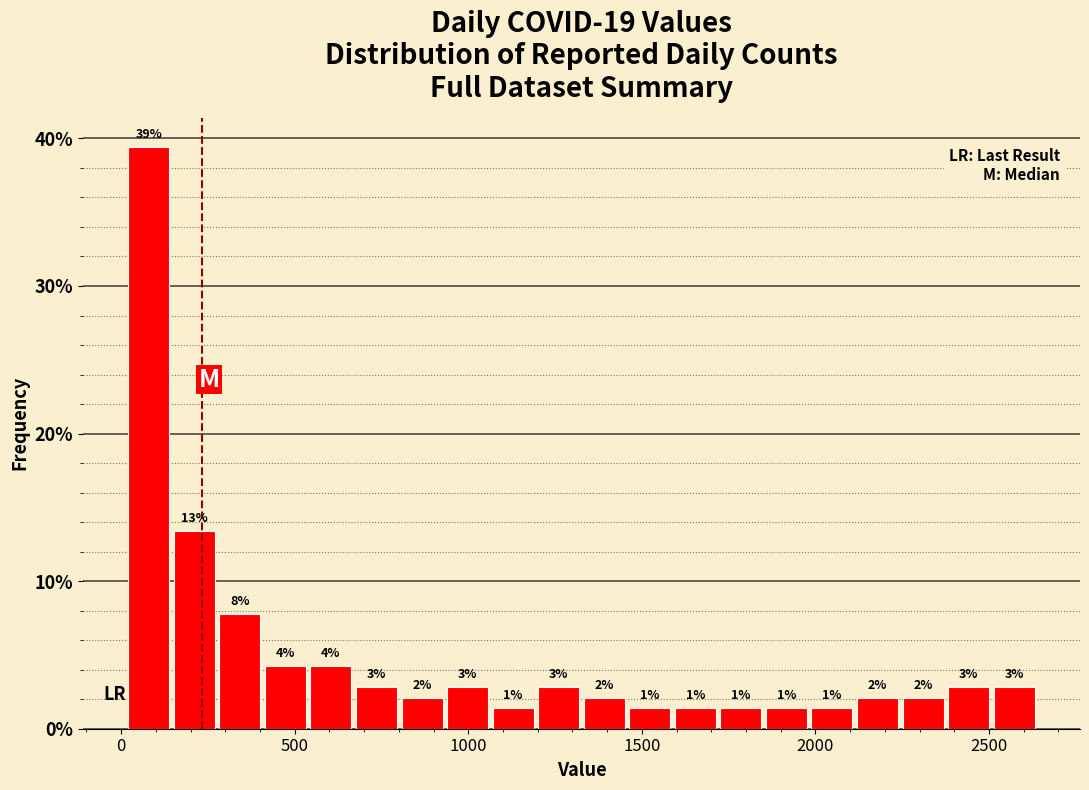

Around what value on the x-axis is the tallest bar? Give the approximate position of its centre, as read against the axis.

100